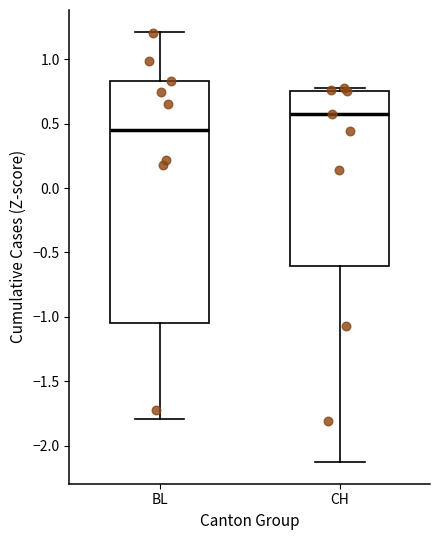

Which box's median line is the lowest?

BL